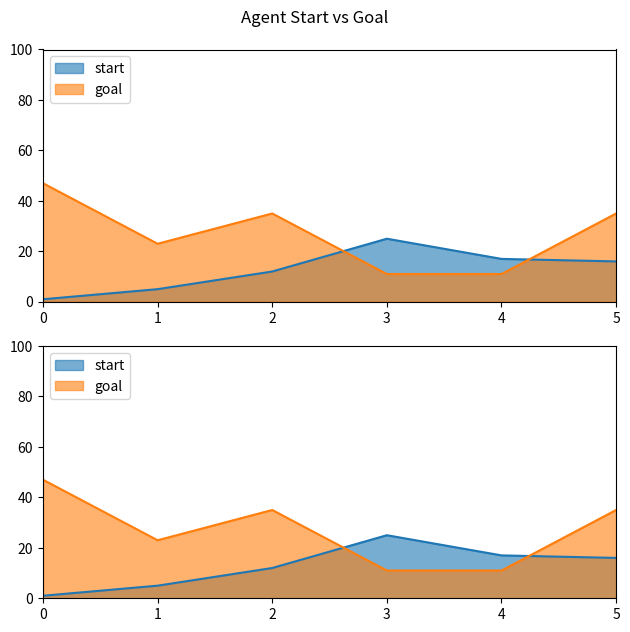

Is it true that start equals 6 at 4?

False